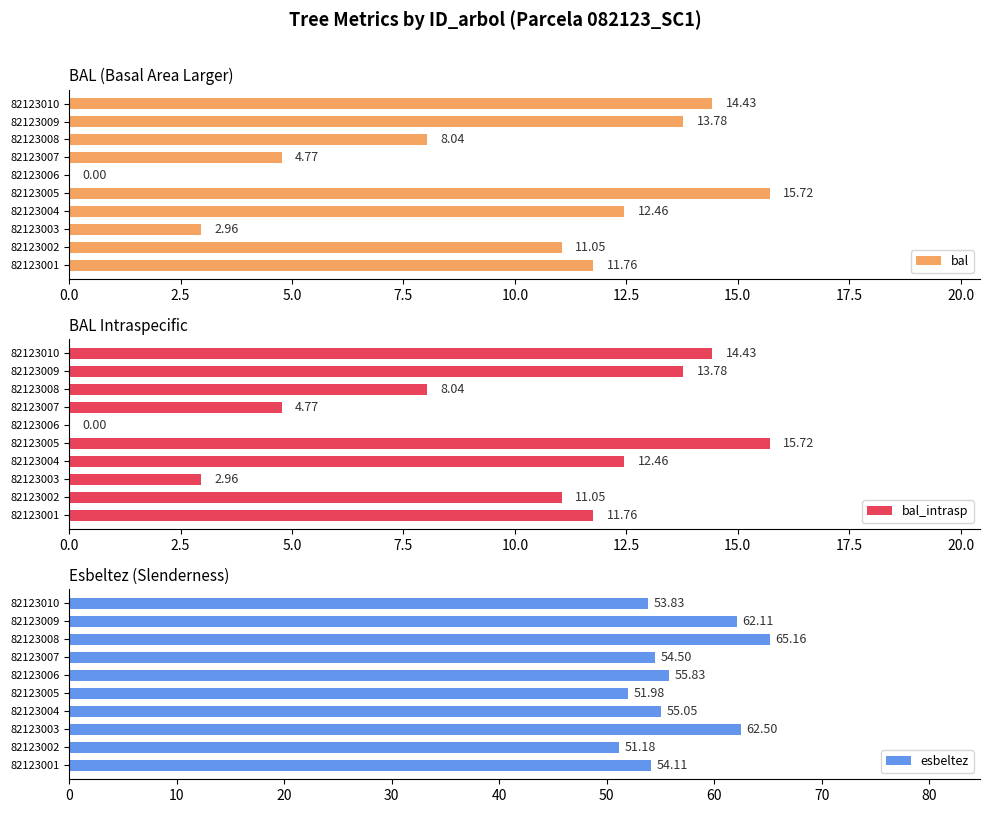

Reading right to left, what are all the values shown in this chart?

bal: 14.4	13.8	8.0	4.8	0.0	15.7	12.5	3.0	11.1	11.8
bal_intrasp: 14.4	13.8	8.0	4.8	0.0	15.7	12.5	3.0	11.1	11.8
esbeltez: 53.8	62.1	65.2	54.5	55.8	52.0	55.0	62.5	51.2	54.1